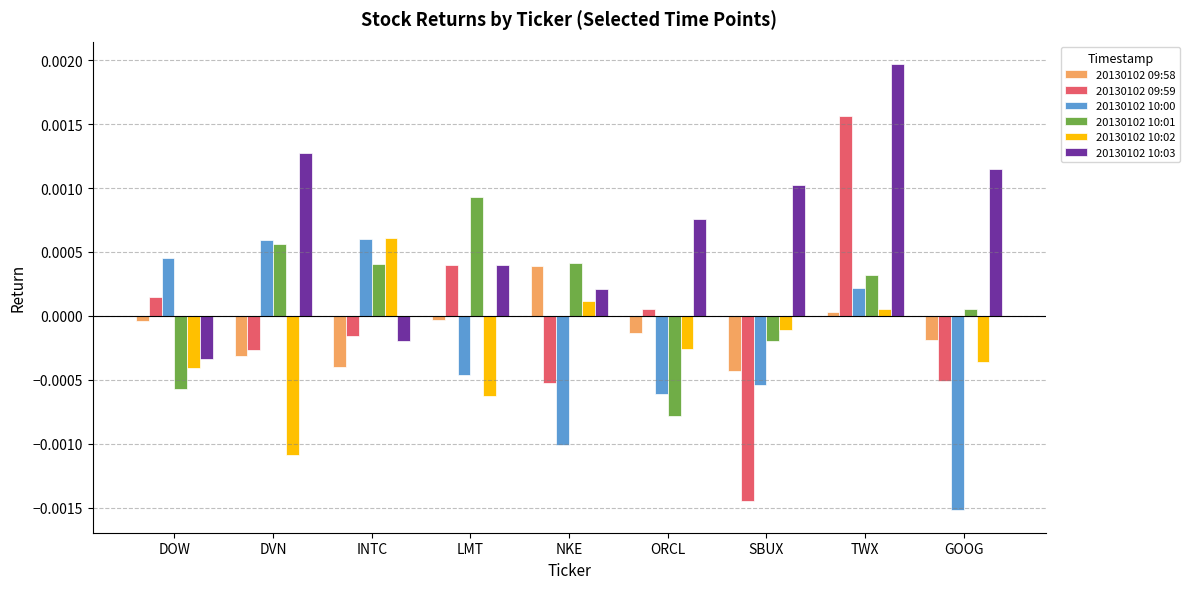

Is the value of 20130102 10:01 at NKE greater than the value of 20130102 09:59 at SBUX?

Yes